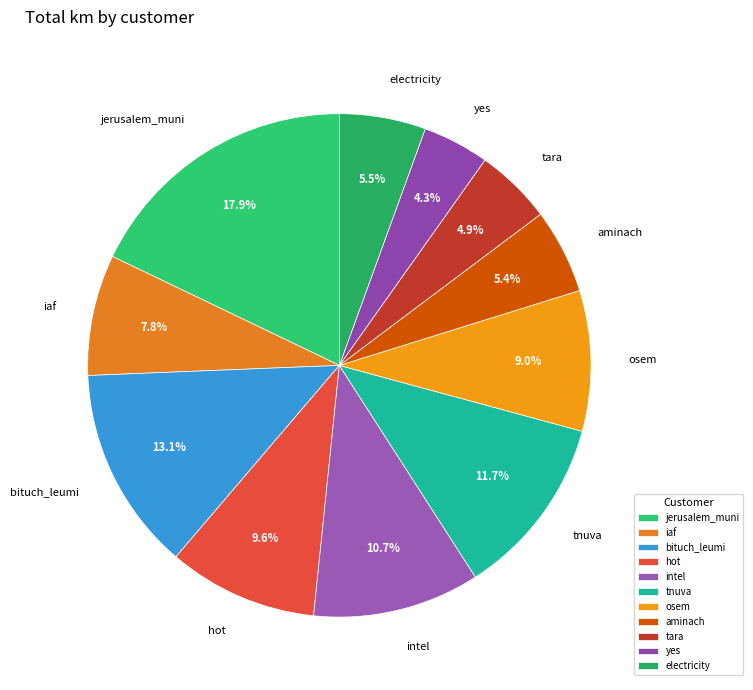

What is the total percentage of jerusalem_muni and tnuva?

29.6%